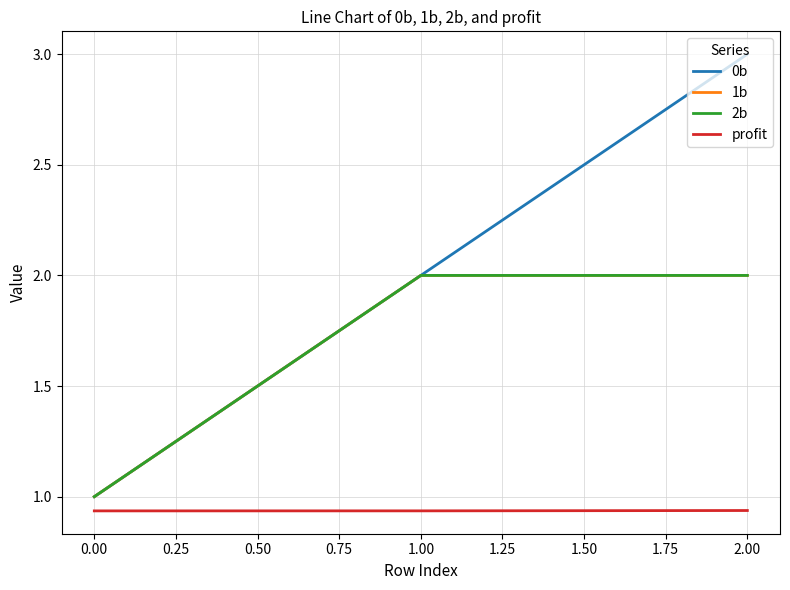

Does the chart display data point markers on the line(s)?

No